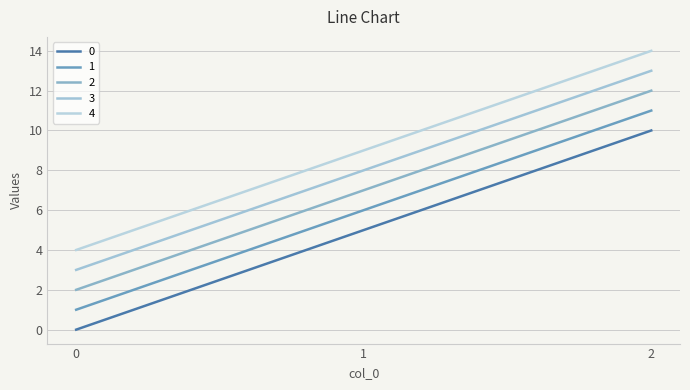

What is the sum of all 0 values?

1500.0